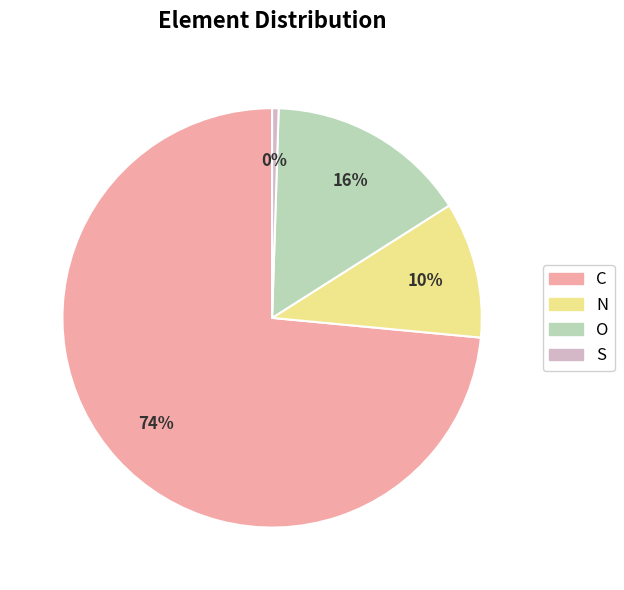

Is it true that S is 0% of the pie?

True